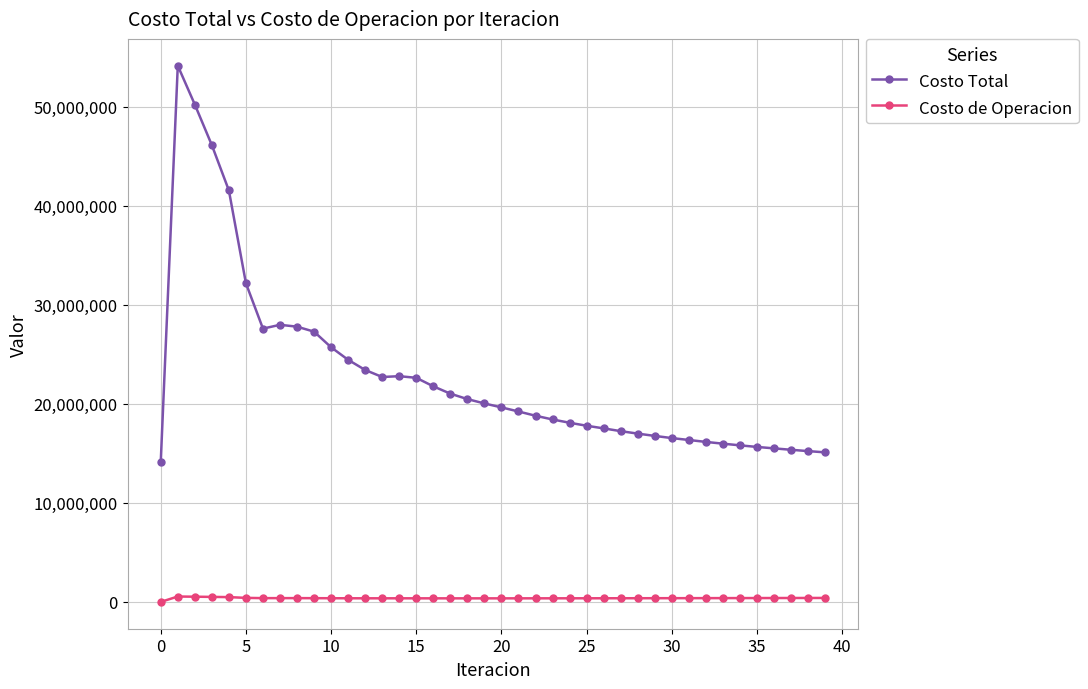

Rank the series by their maximum value, from lowest to highest.

Costo de Operacion, Costo Total